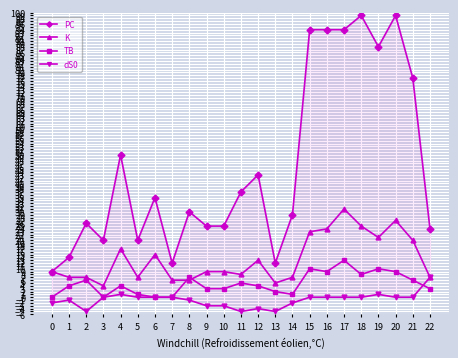

What is the smallest value displayed?

-5